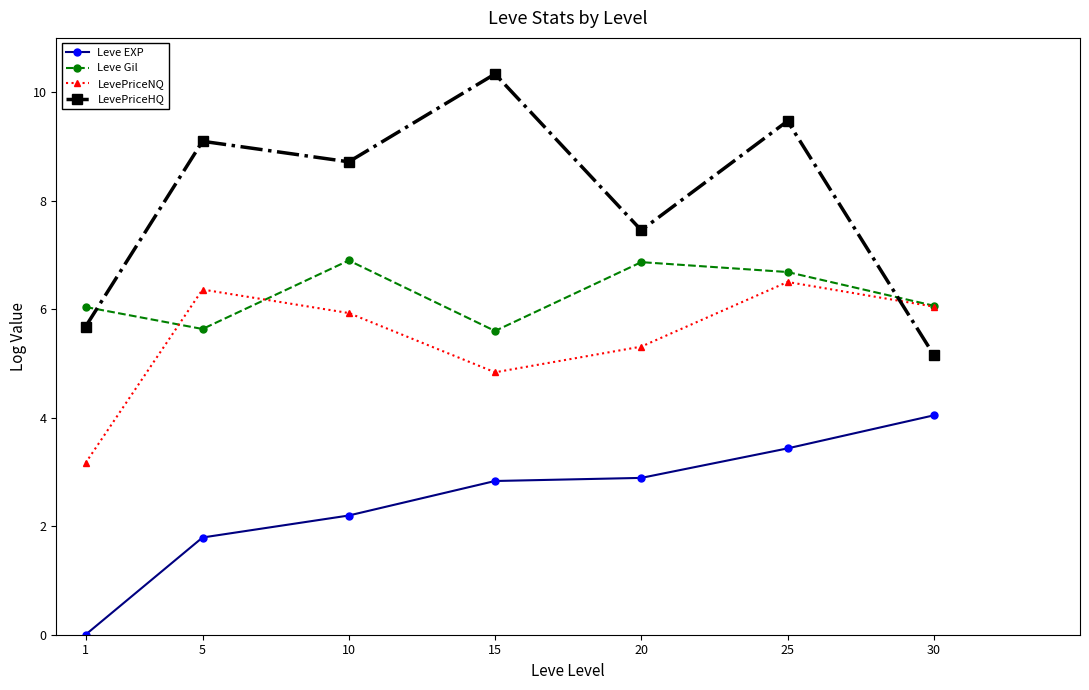

The Leve EXP series shows 1.8 at 5. True or false?

True